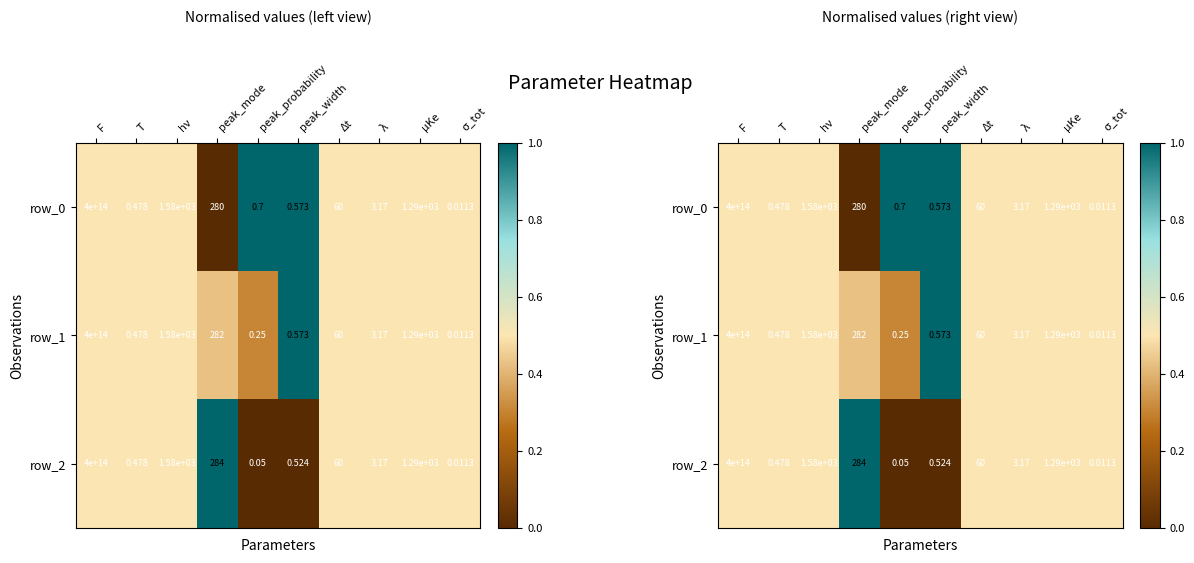

Count the number of categories in the chart.

10